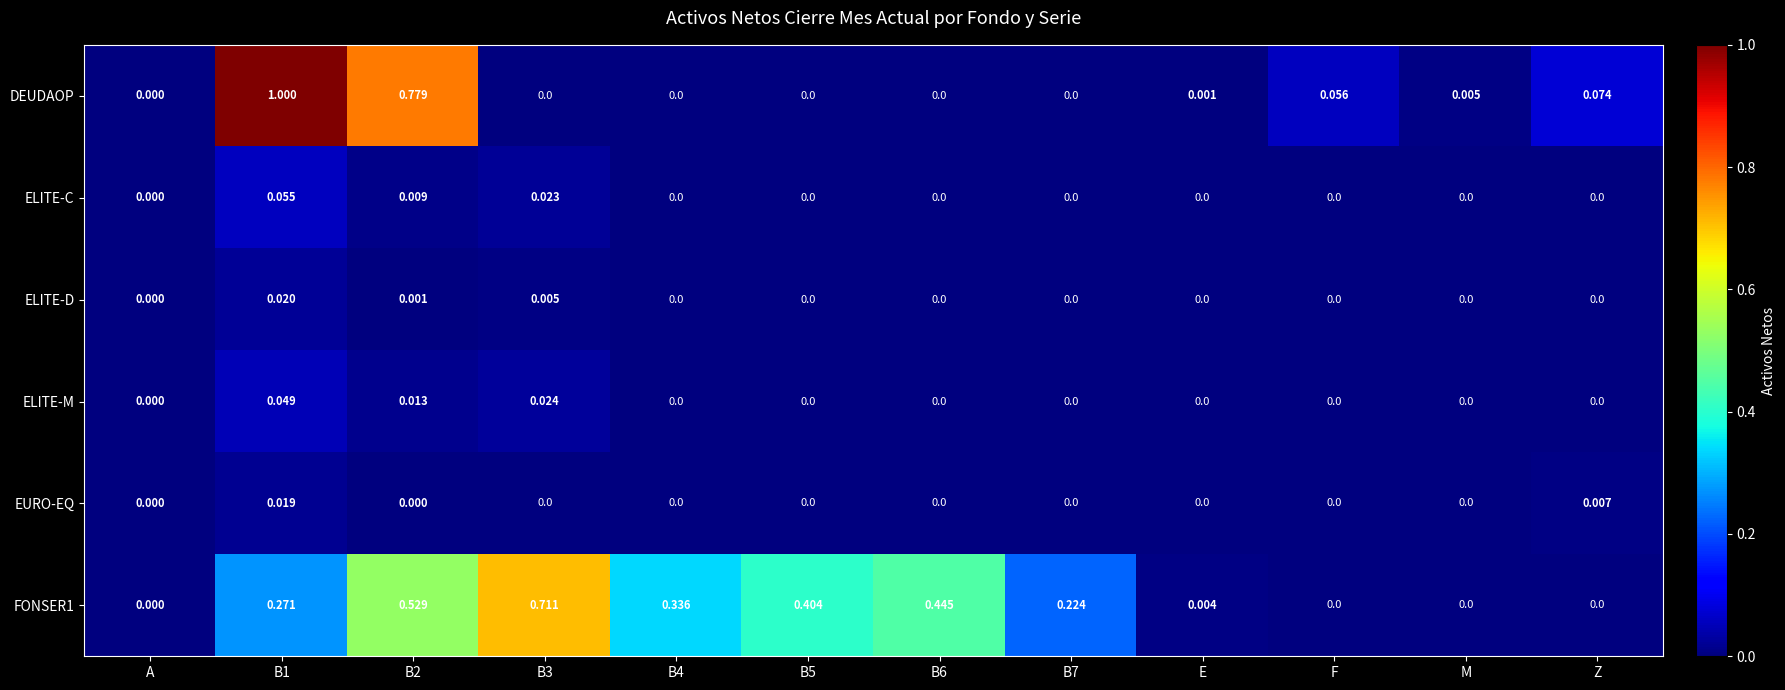

Which series has the largest range (max minus min)?

DEUDAOP